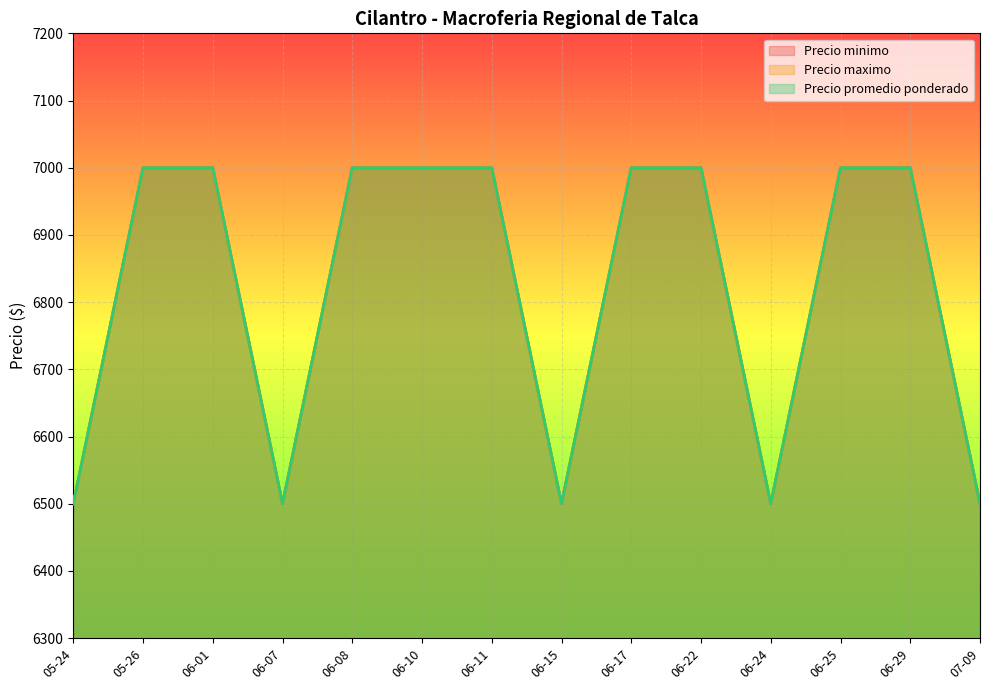

What is the difference between the maximum and minimum values in the Precio minimo series?

500